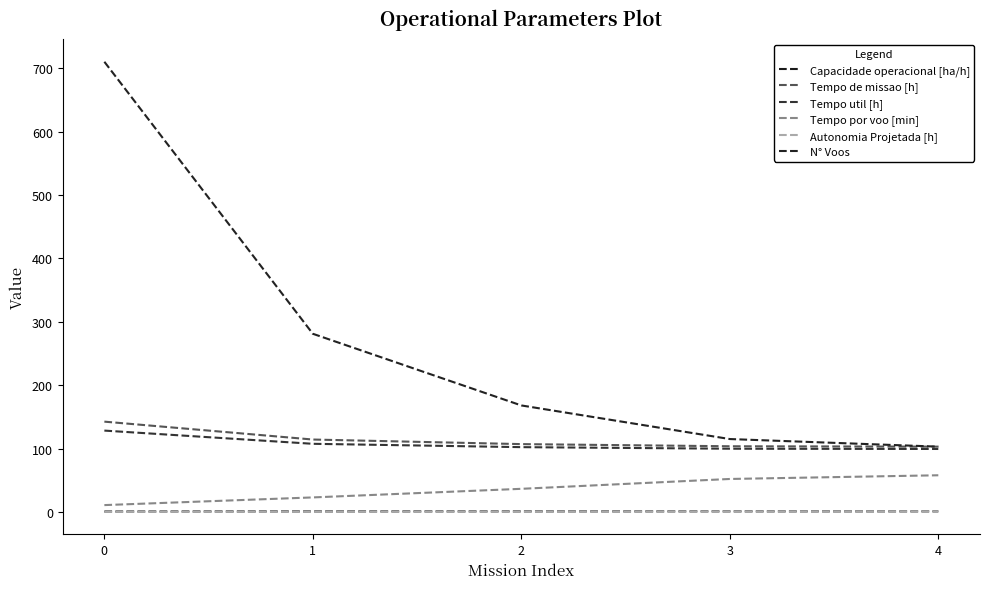

What is the approximate value of Tempo de missao [h] at 1?

114.2